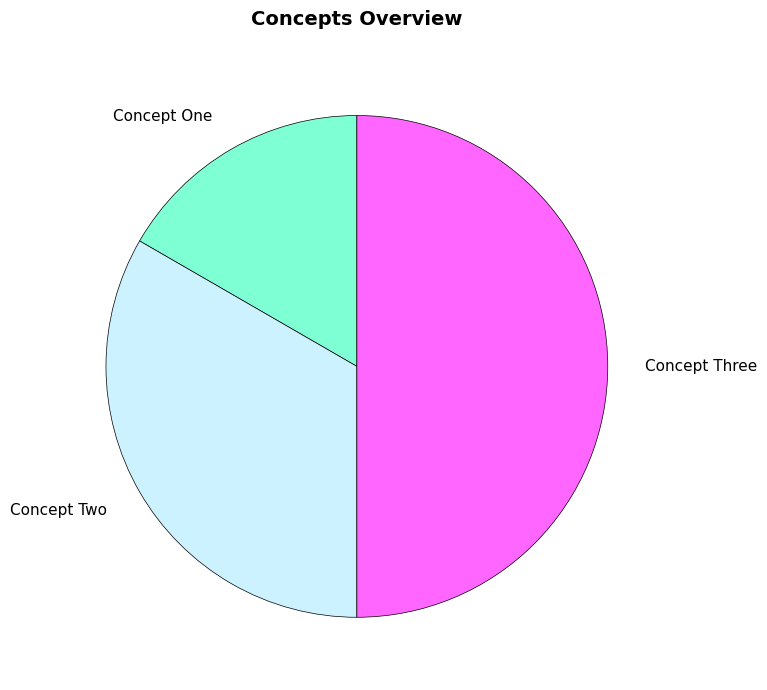

Count the number of slices in the pie.

3